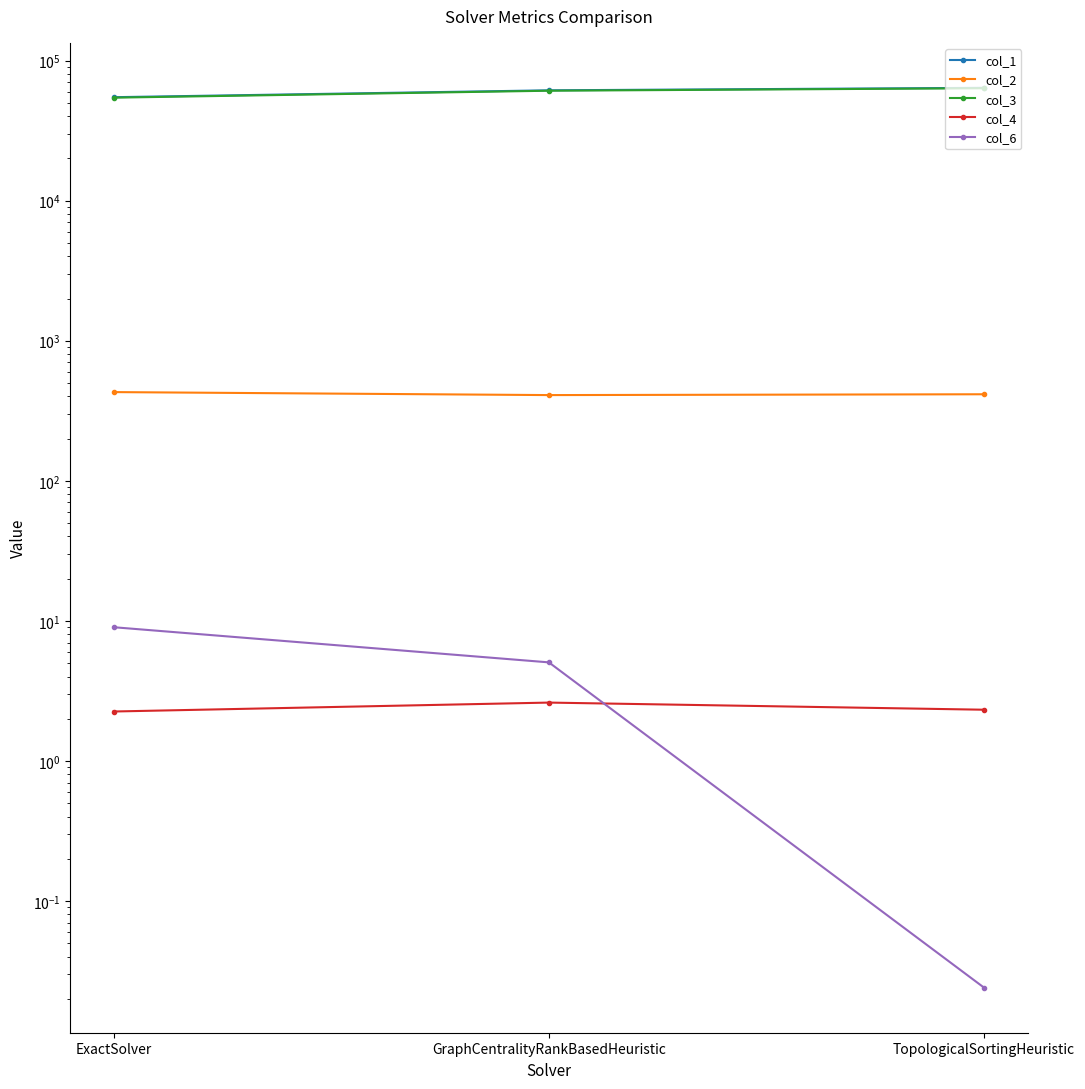

What is the difference between the second highest and minimum values in the col_1 series?

6562.7